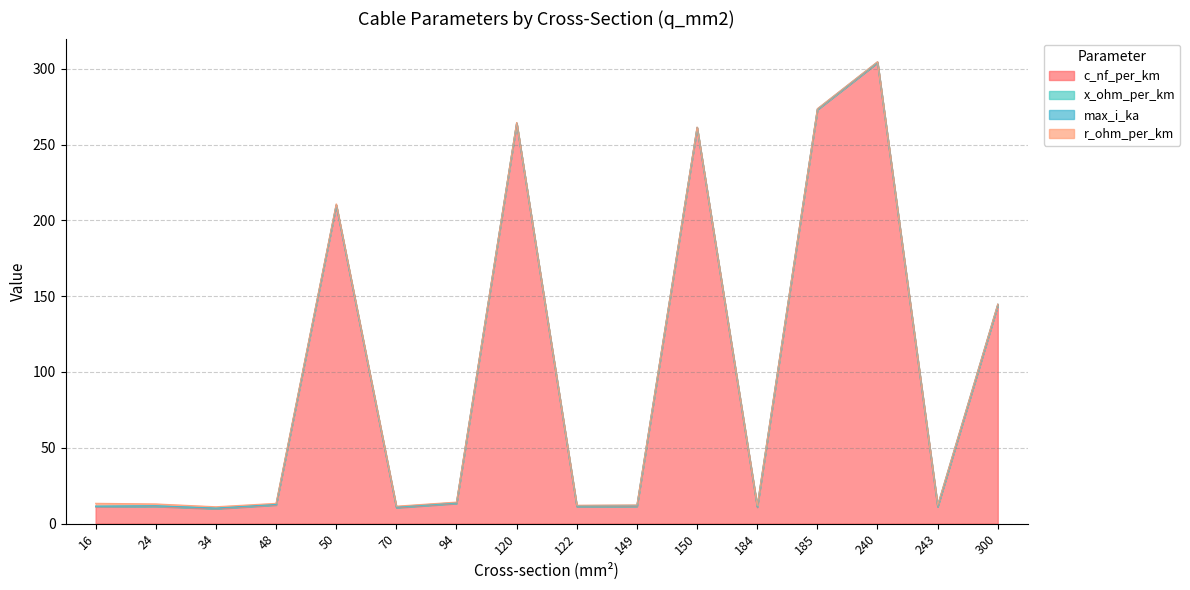

True or false: x_ohm_per_km and c_nf_per_km intersect in this chart.

False